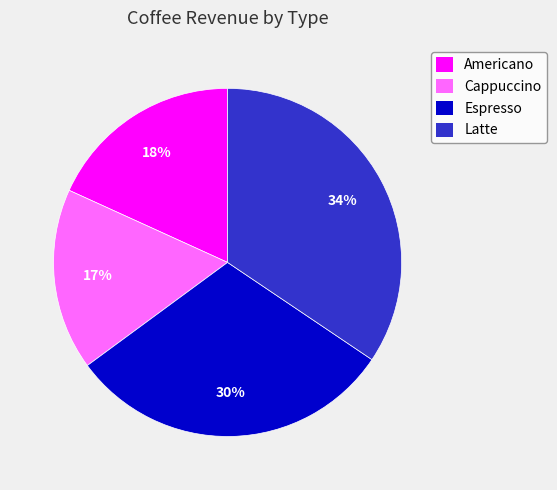

How many segments does this pie chart have?

4